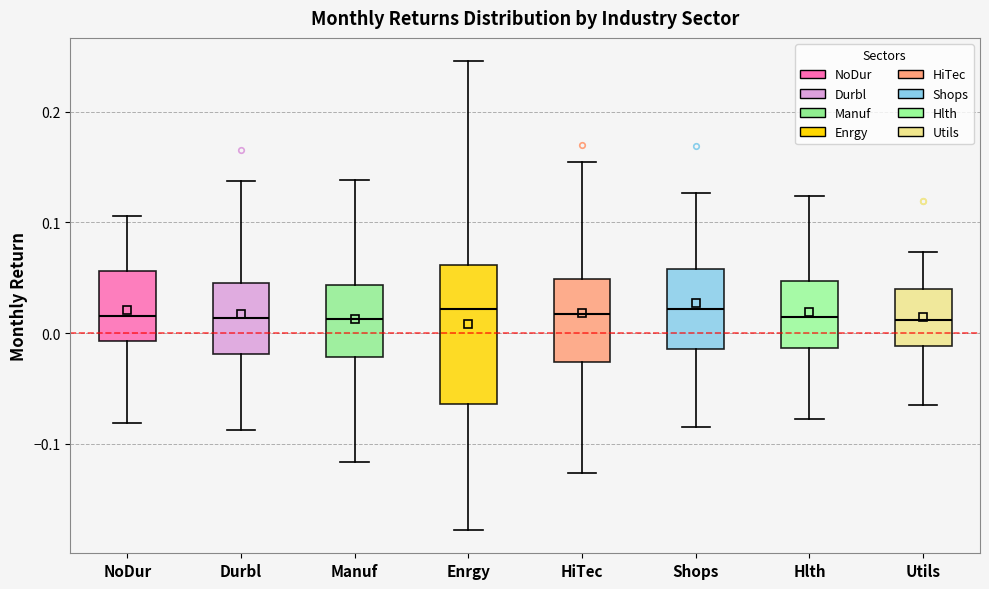

Reading left to right, read every box against the y-axis: the position of its median line, the range the box covers, and the ends of its whiskers. The values are not printed on the chart, so give them approximately, as read against the axis.

NoDur: median 0.02, box -0.01 to 0.06, whiskers -0.08 to 0.11
Durbl: median 0.01, box -0.02 to 0.05, whiskers -0.09 to 0.14
Manuf: median 0.01, box -0.02 to 0.04, whiskers -0.12 to 0.14
Enrgy: median 0.02, box -0.06 to 0.06, whiskers -0.18 to 0.25
HiTec: median 0.02, box -0.03 to 0.05, whiskers -0.13 to 0.15
Shops: median 0.02, box -0.01 to 0.06, whiskers -0.09 to 0.13
Hlth: median 0.01, box -0.01 to 0.05, whiskers -0.08 to 0.12
Utils: median 0.01, box -0.01 to 0.04, whiskers -0.07 to 0.07